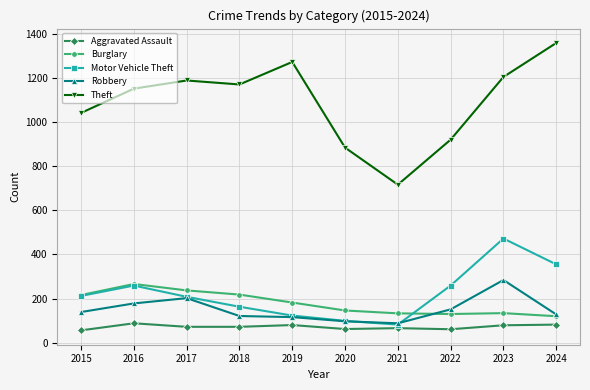

What is the total value across all series at 2023?

2173